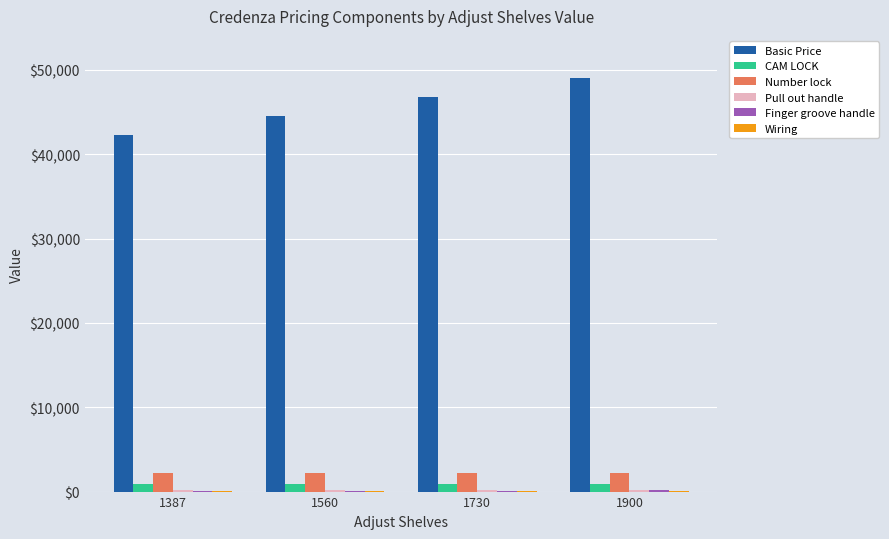

Which series has the largest total across all categories?

Basic Price